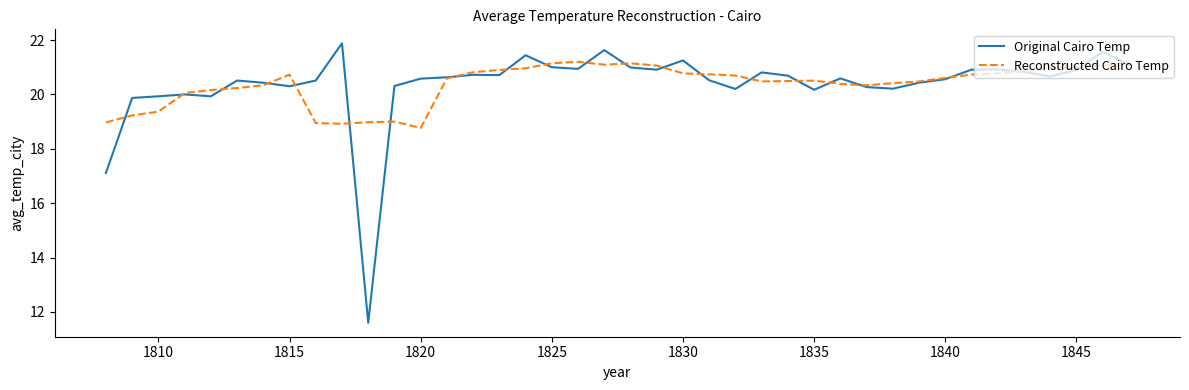

What is the greatest value displayed?

21.9